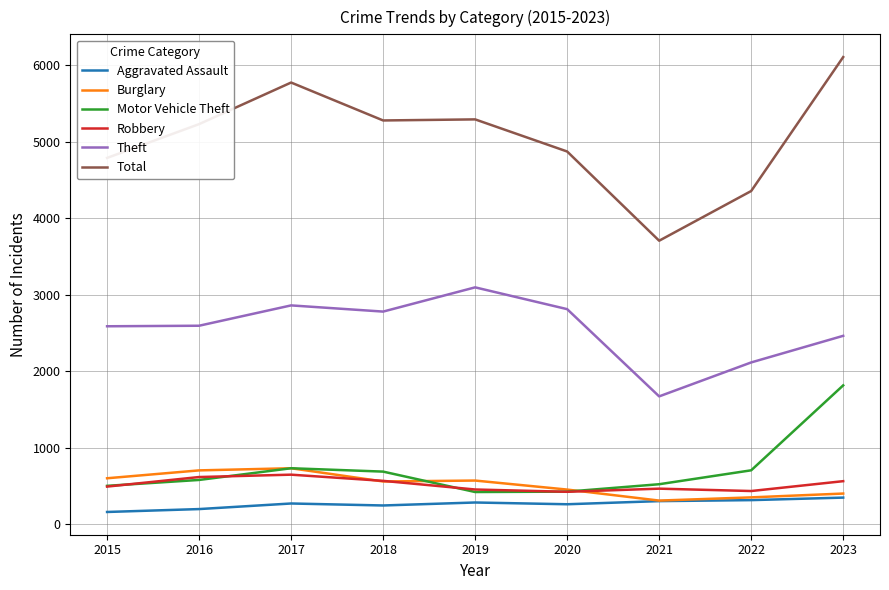

The Total series shows 5295 at 2019. True or false?

True